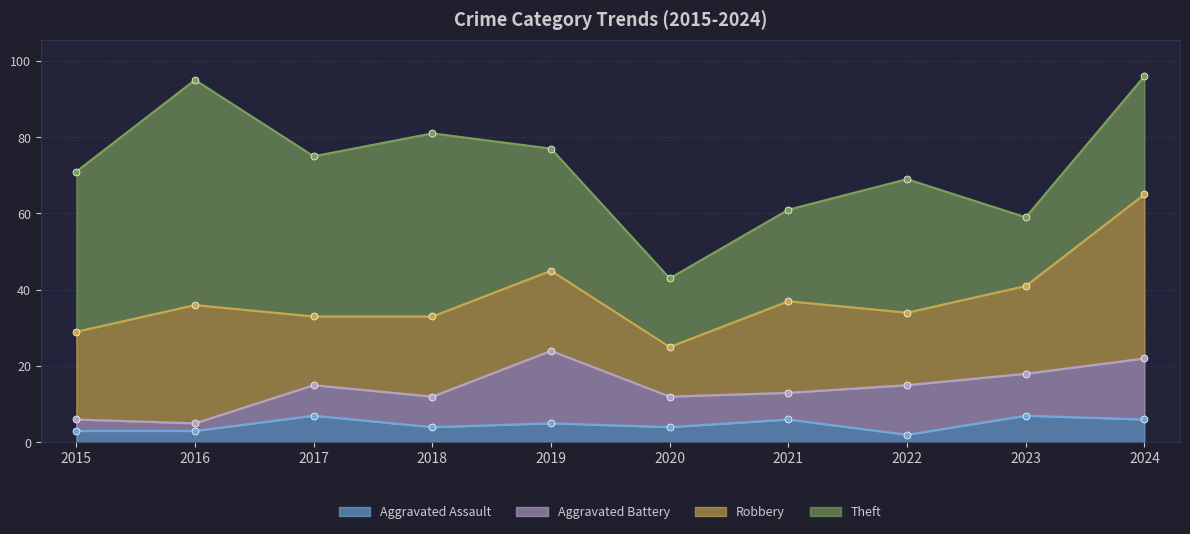

At 2015, list the series in order from largest to smallest.

Theft, Robbery, Aggravated Assault, Aggravated Battery